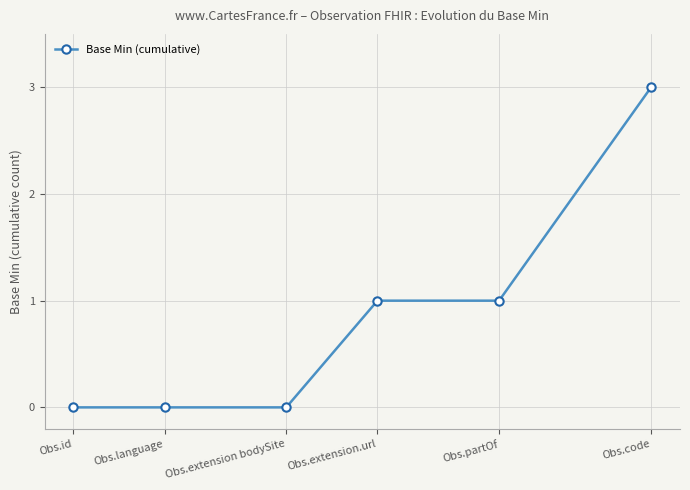

Count the values in the range 0 to 1.

5